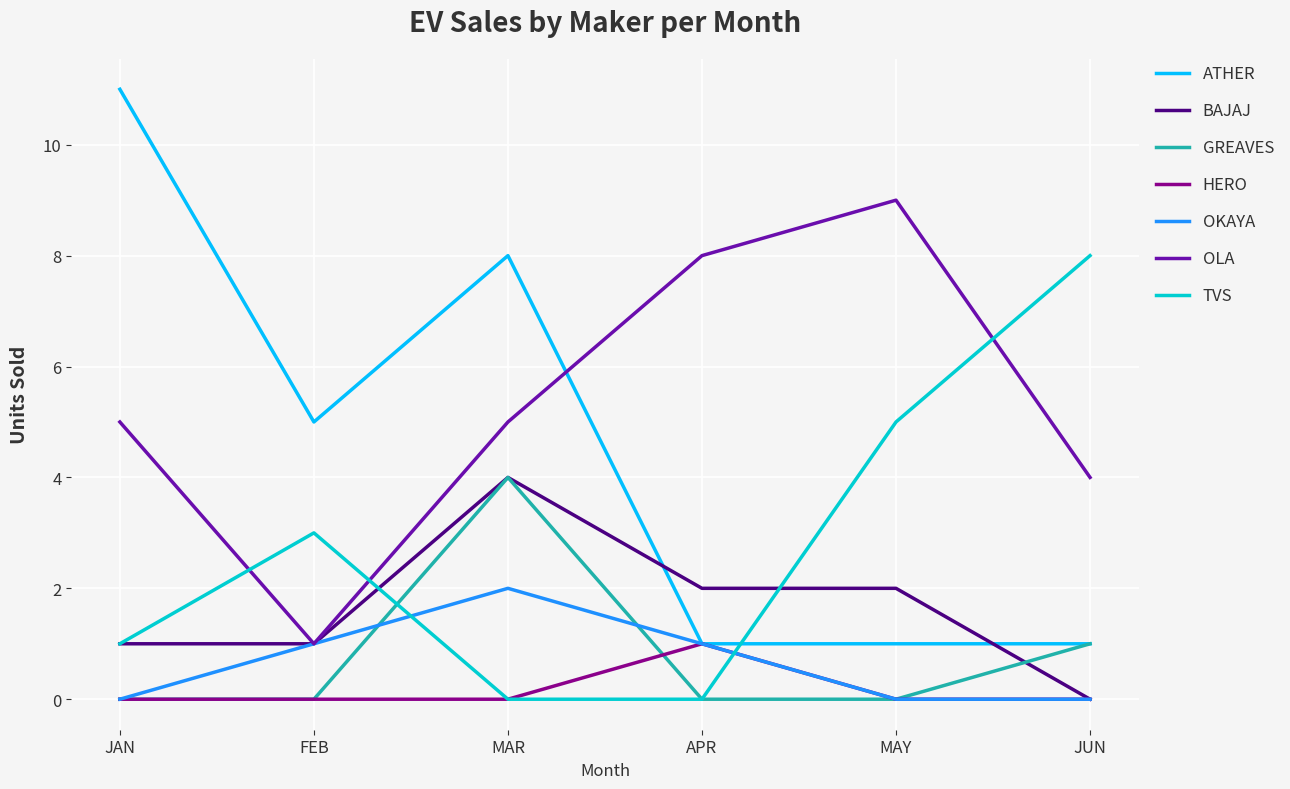

Which series has the largest total across all categories?

OLA